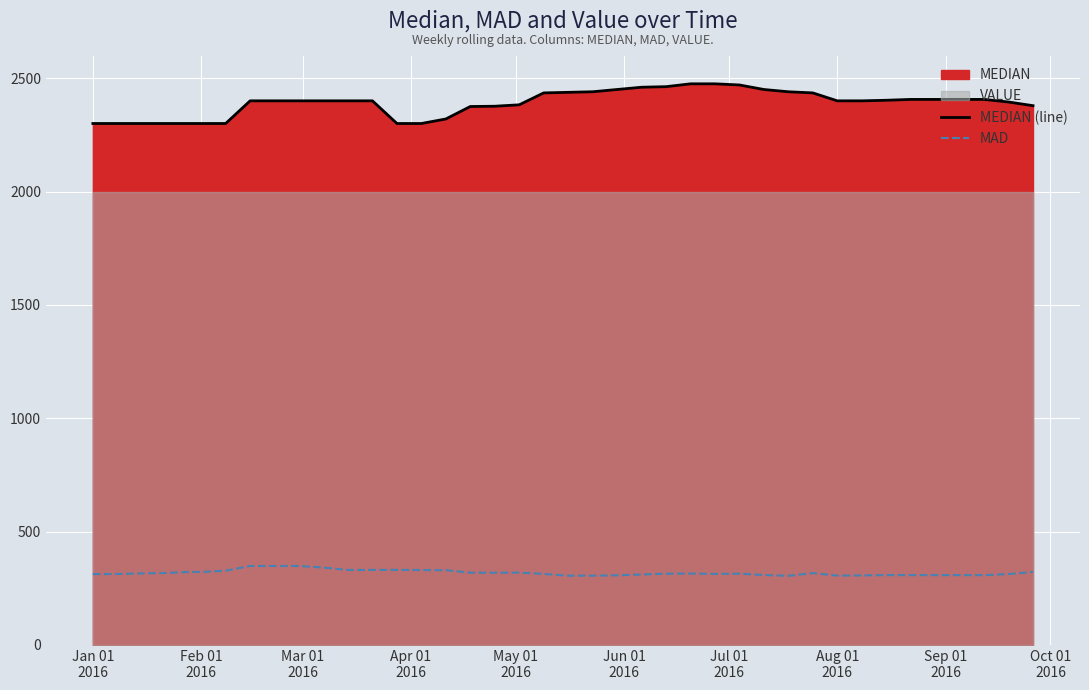

How many interior local valleys does the MAD series have?

8